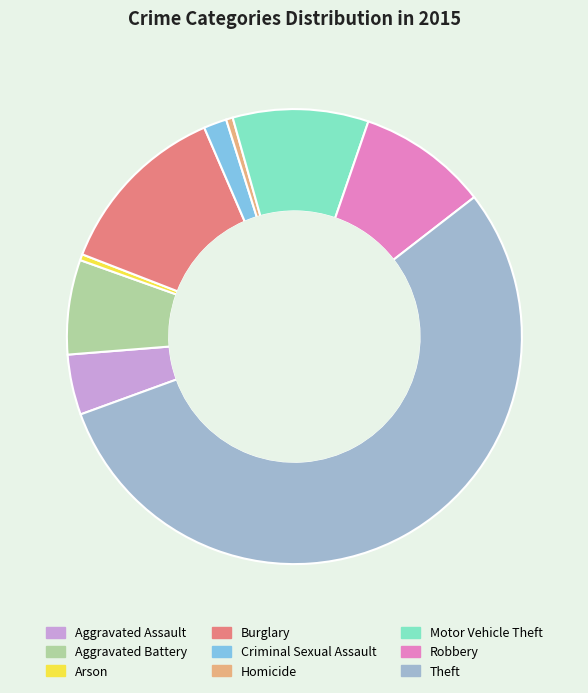

Is Theft the majority of the pie?

Yes